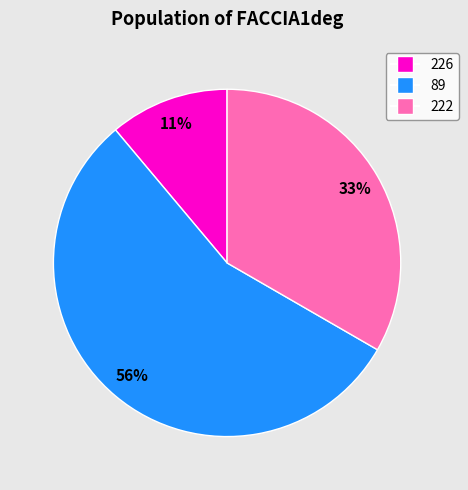

Which slice is the smallest?

226